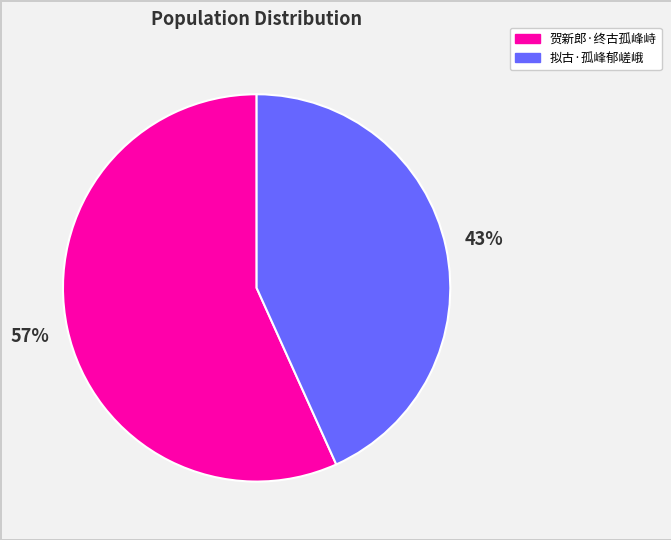

Is there a majority slice in this chart?

Yes